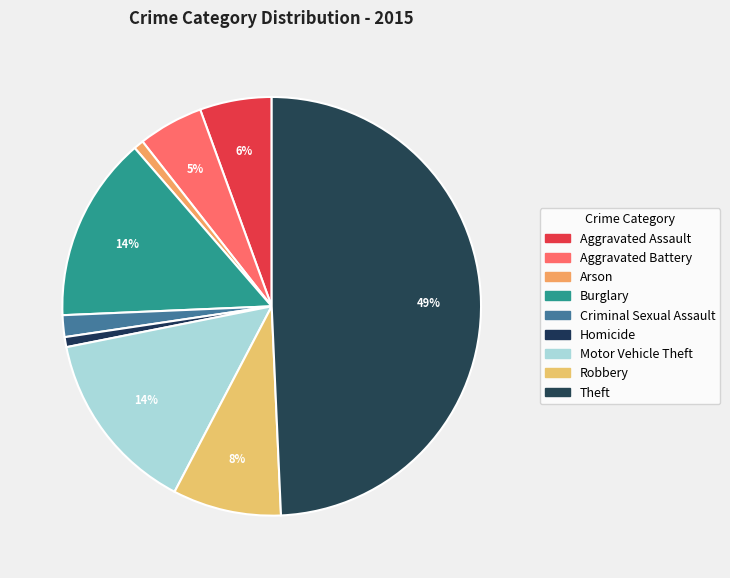

True or false: Criminal Sexual Assault accounts for 14% of the total.

False